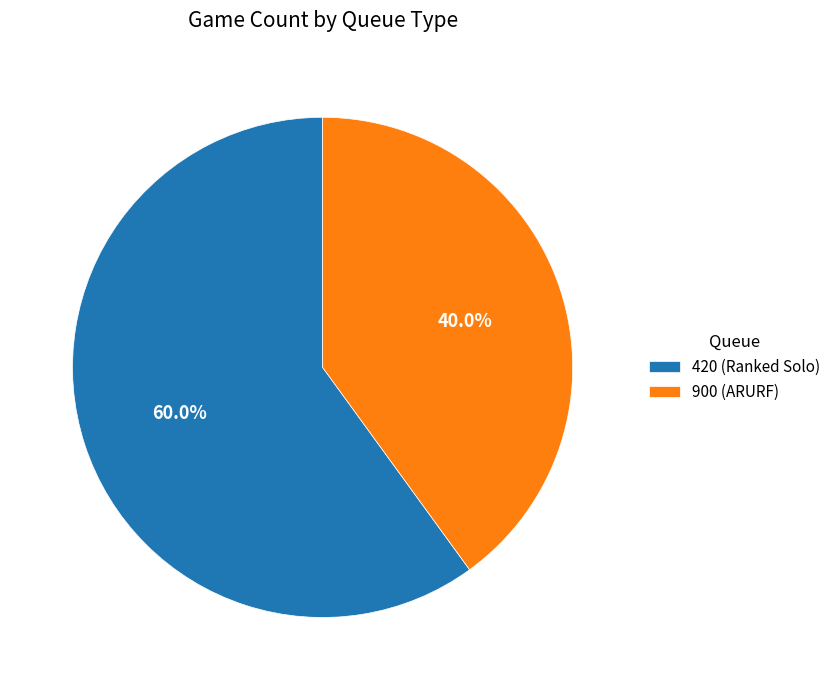

To the nearest percent, what is the difference between the largest and smallest slice percentages?

20%